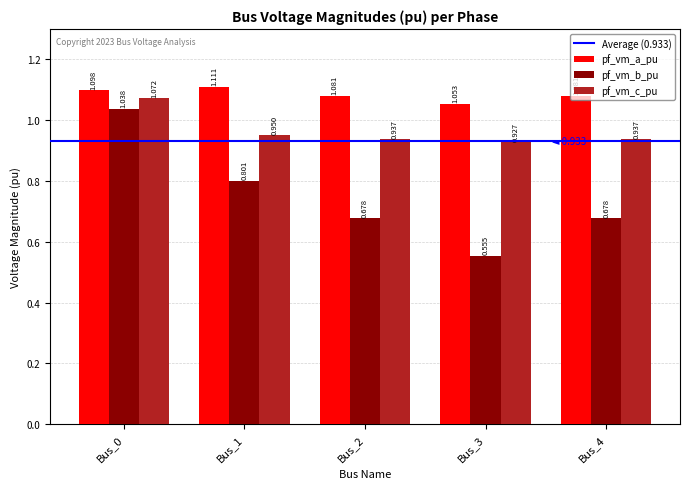

At Bus_0, list the series in order from largest to smallest.

pf_vm_a_pu, pf_vm_c_pu, pf_vm_b_pu